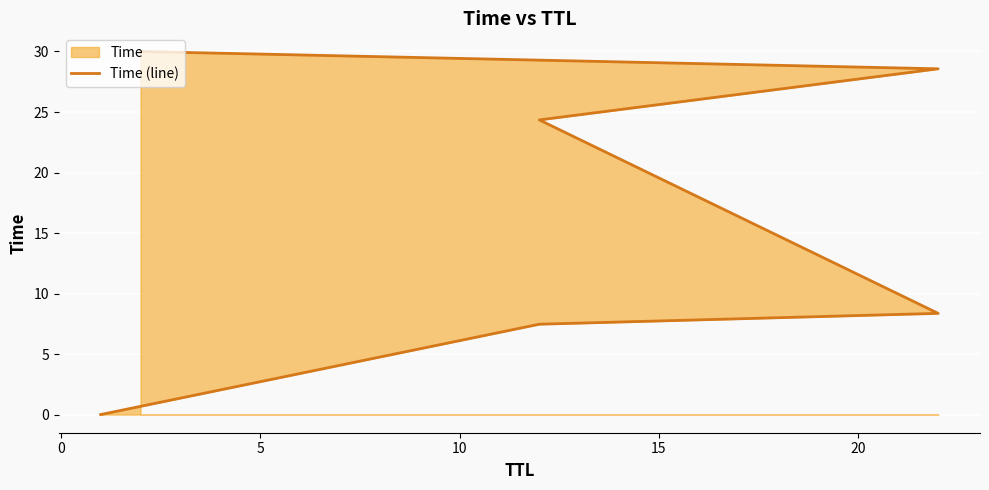

What is the average value?

16.5